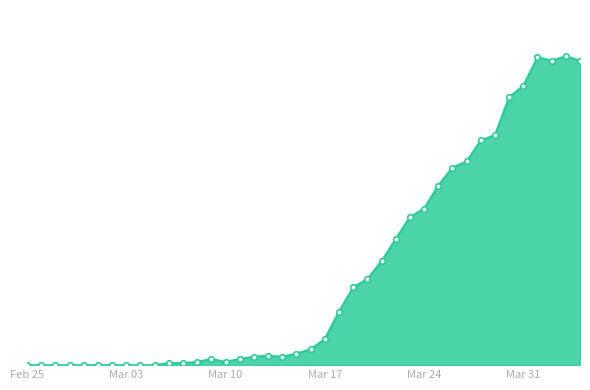

Does the chart have visible grid lines?

No